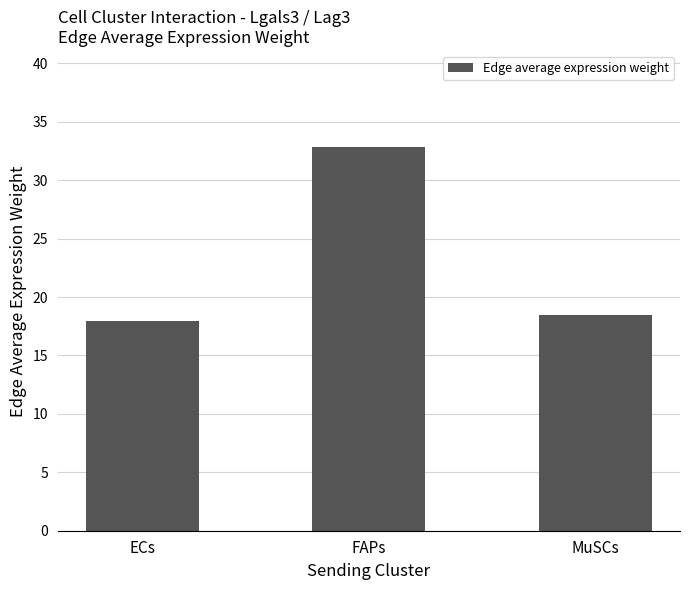

What is the value of the 1st bar from the left?

18.0